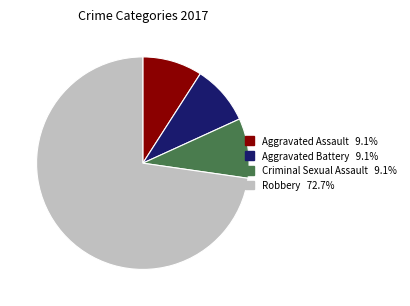

Count the number of slices in the pie.

4